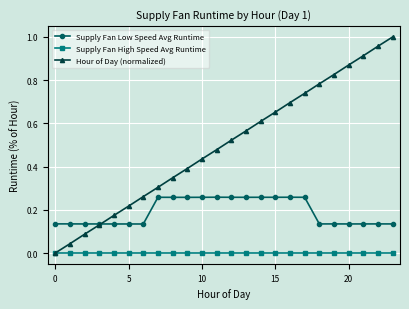

List the series in order of their peak value, lowest first.

Supply Fan High Speed Avg Runtime, Supply Fan Low Speed Avg Runtime, Hour of Day (normalized)